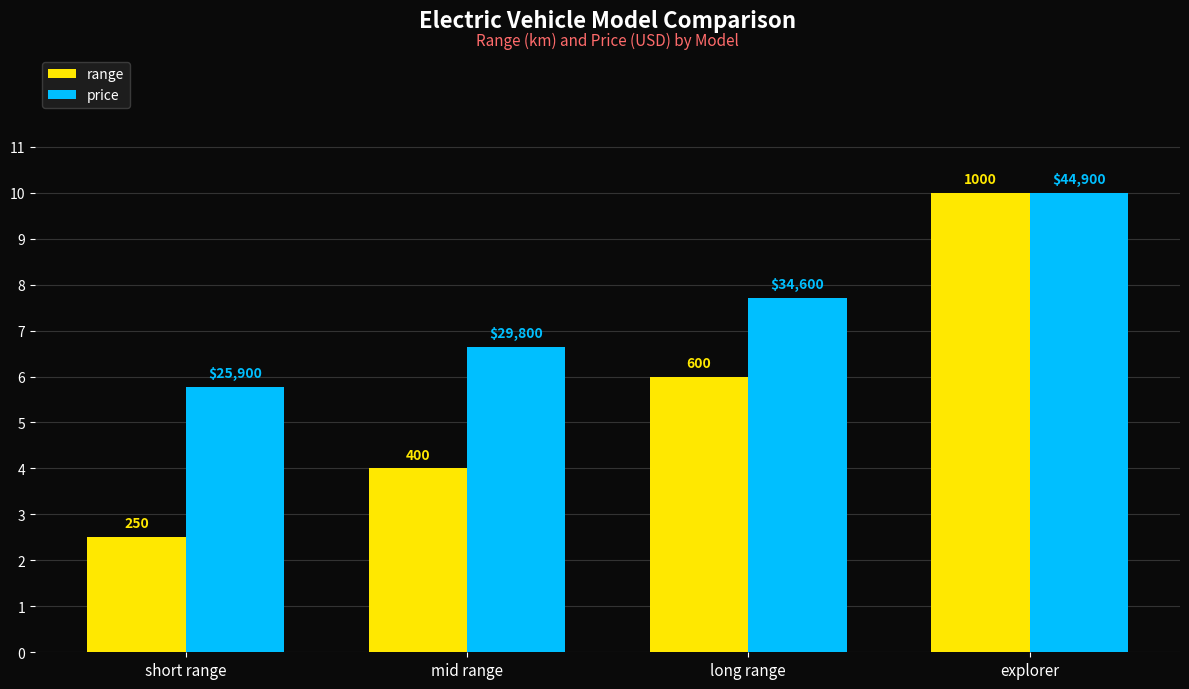

At how many categories does at least one series exceed 4?

4